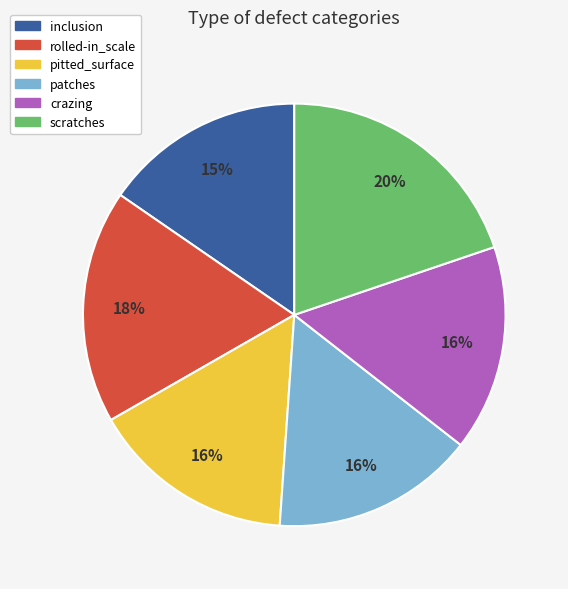

How many slices are in this pie chart?

6